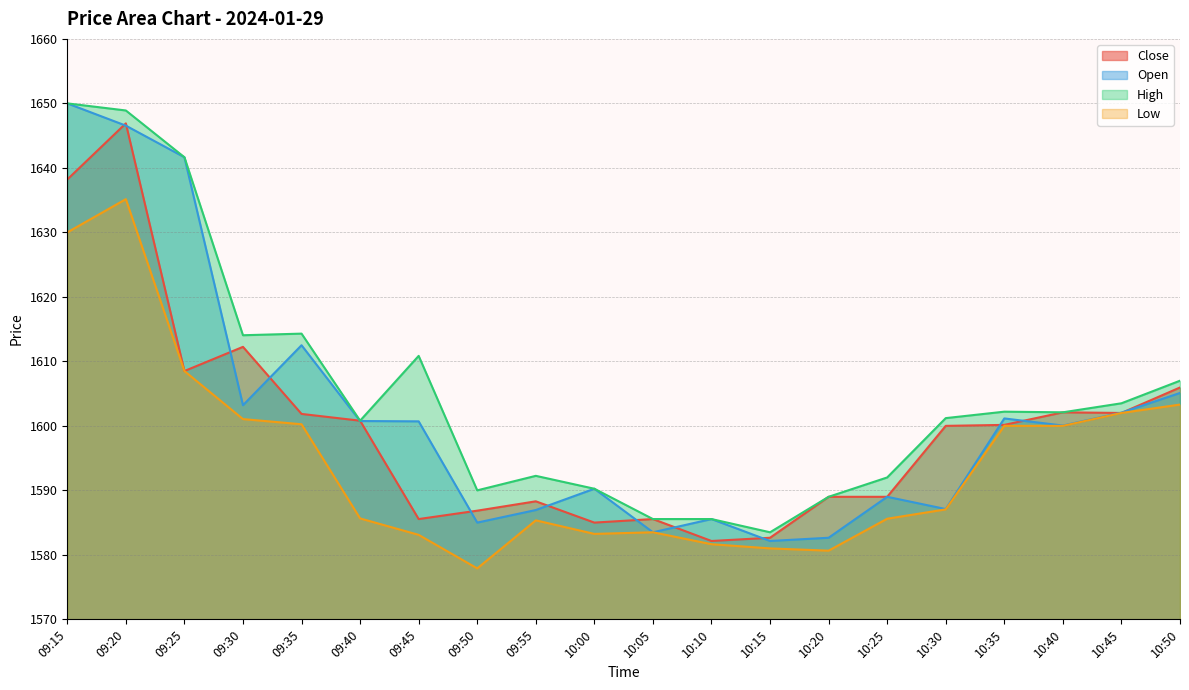

How many data points in High are less than 1602?

10